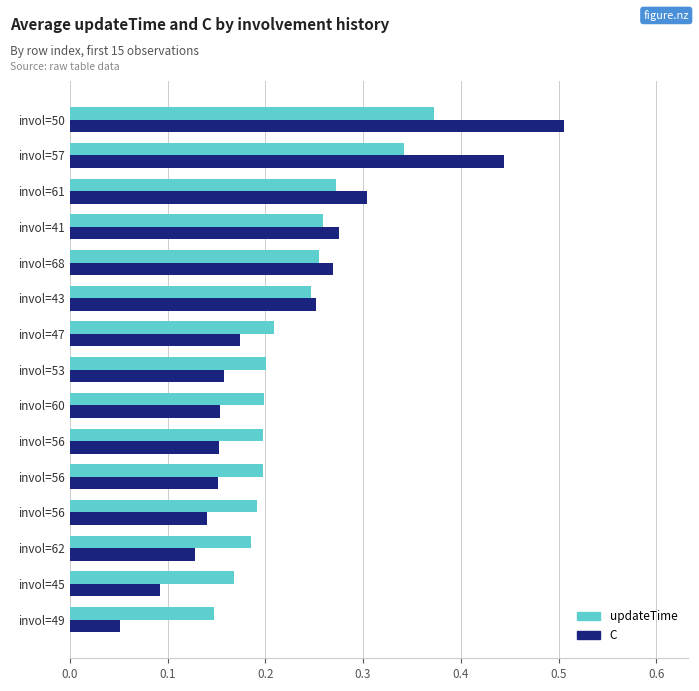

How many C values are between 0 and 1?

15